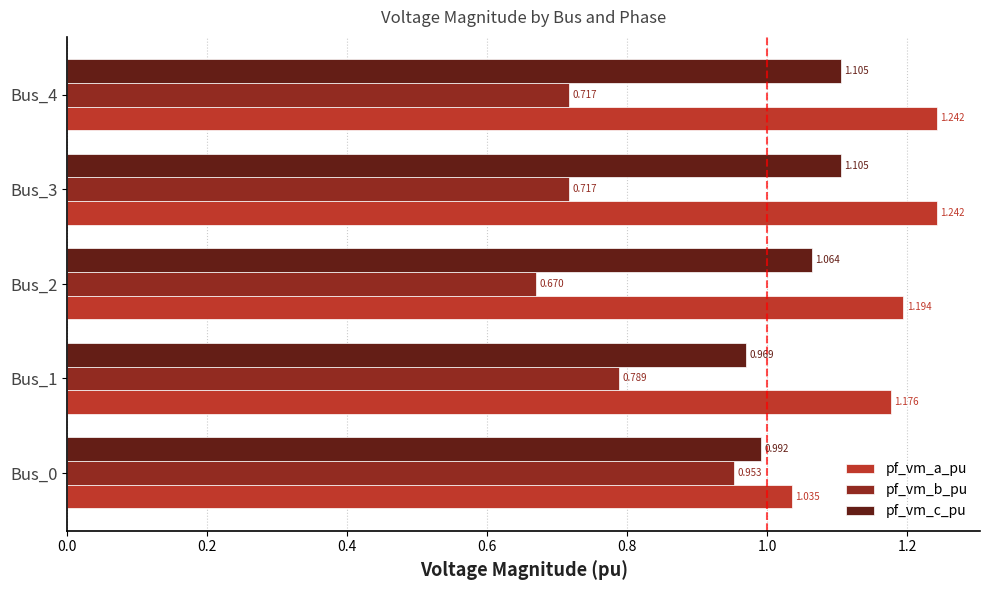

Which series has the largest range (max minus min)?

pf_vm_b_pu